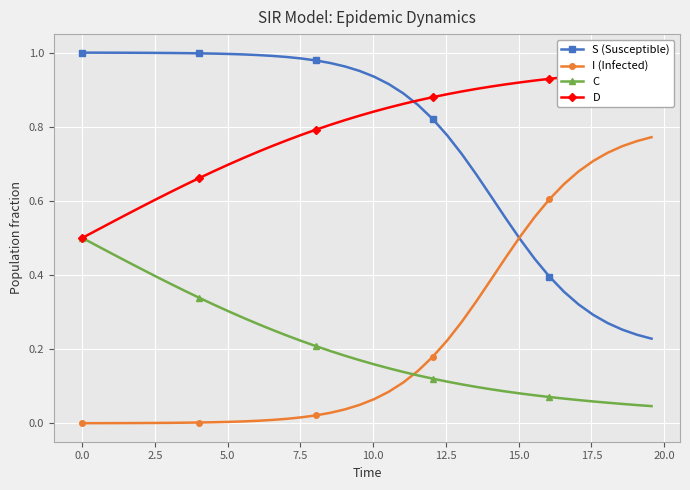

True or false: I (Infected) has a value of 0.0 at 16.

False